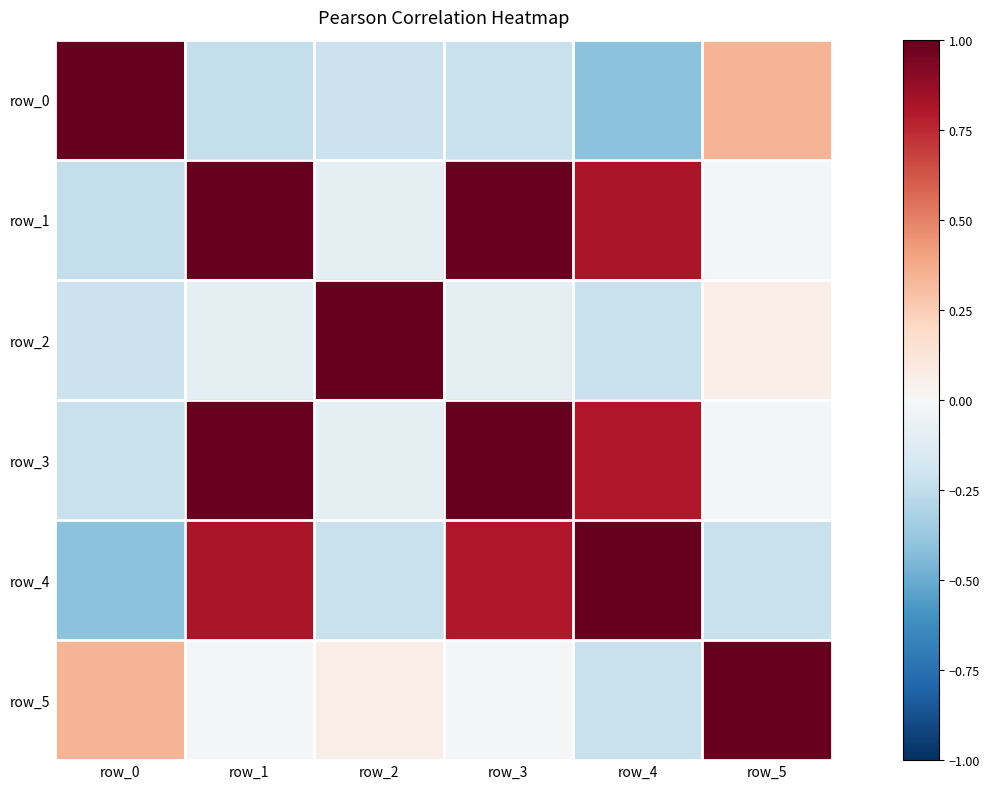

Between row_0 and row_1, which is larger?

row_0